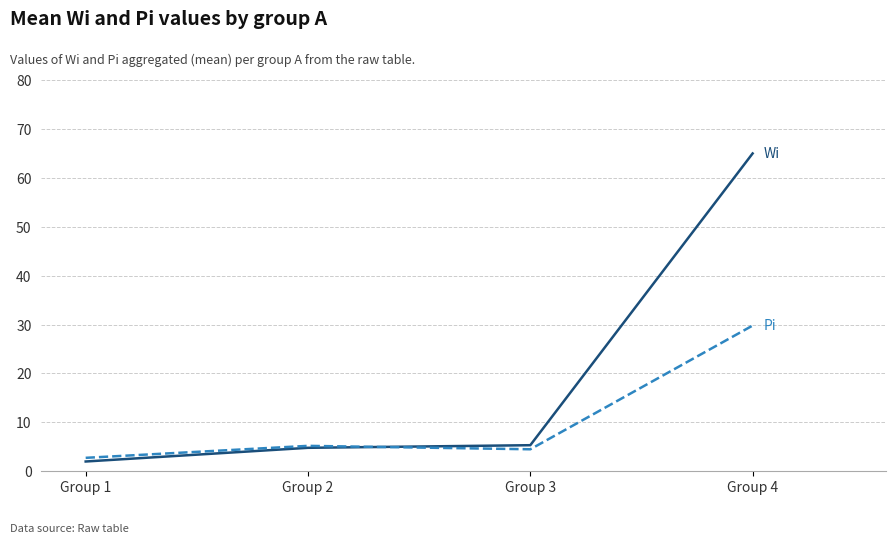

Does the chart have visible grid lines?

Yes